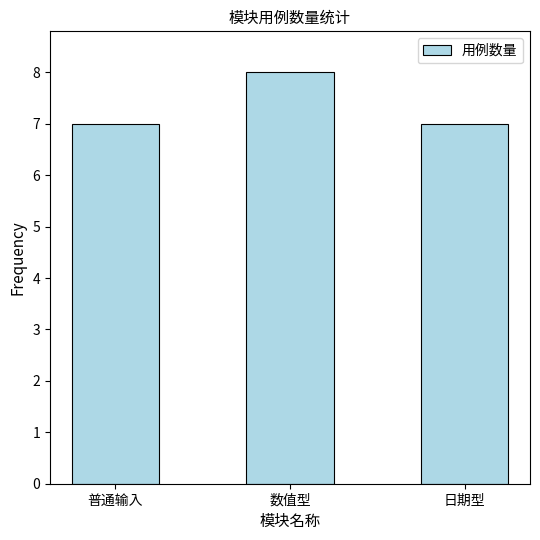

What is the change in value from 数值型 to 日期型?

-1